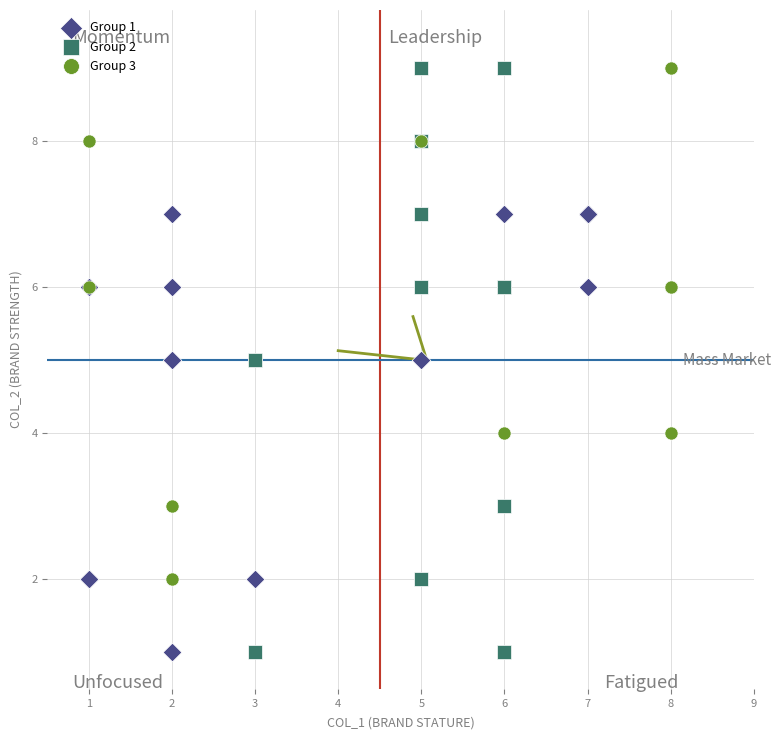

Which series has the widest spread of Y values?

Group 2